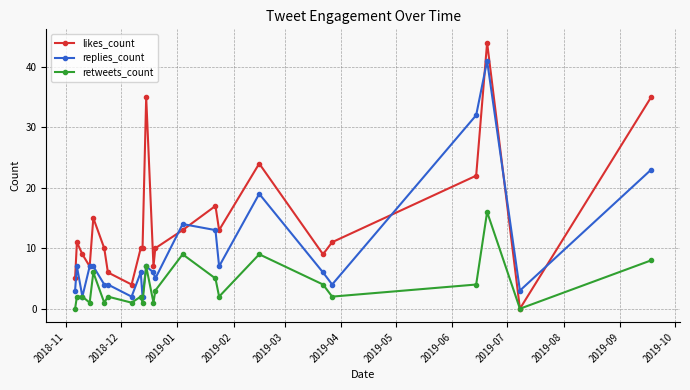

Which series has the largest total across all categories?

likes_count